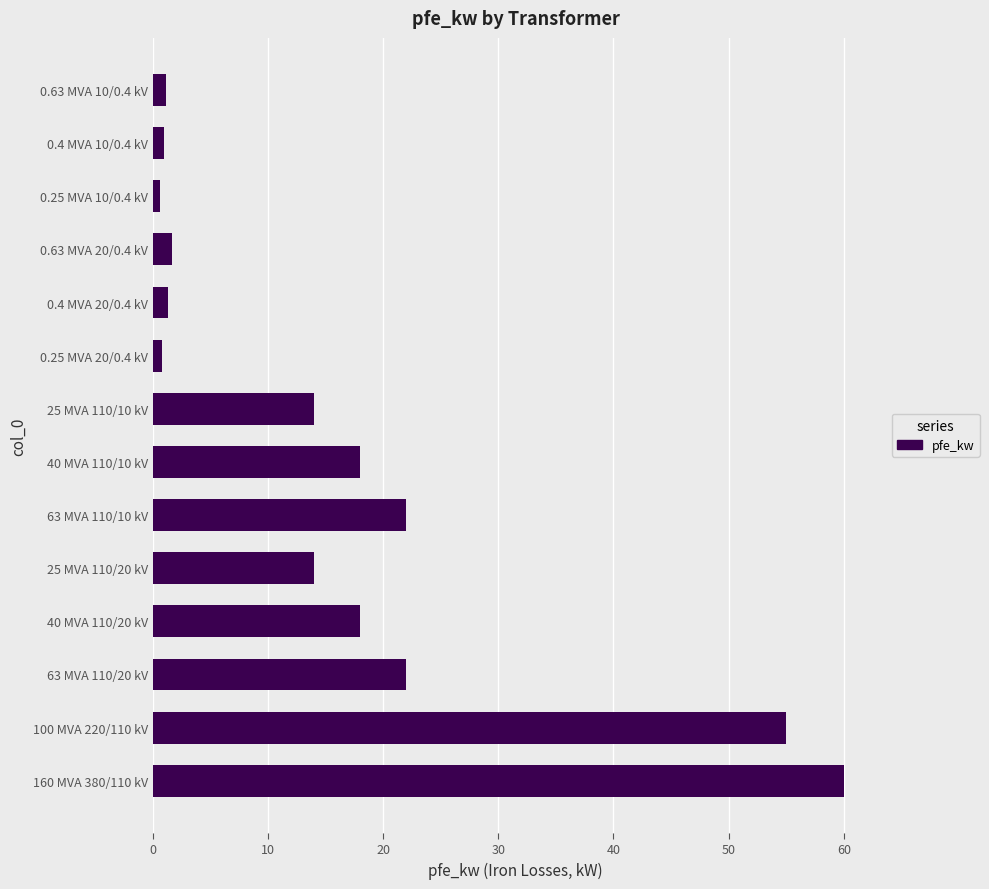

How many bars are there in total?

14